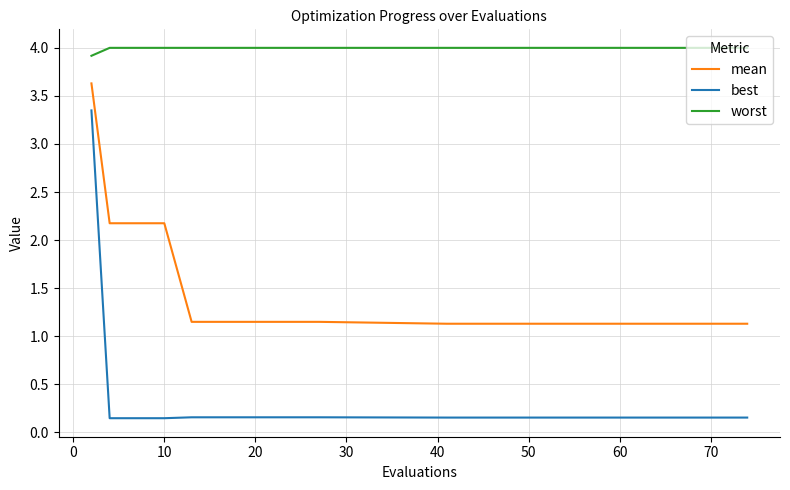

Rank the series by their maximum value, from lowest to highest.

best, mean, worst